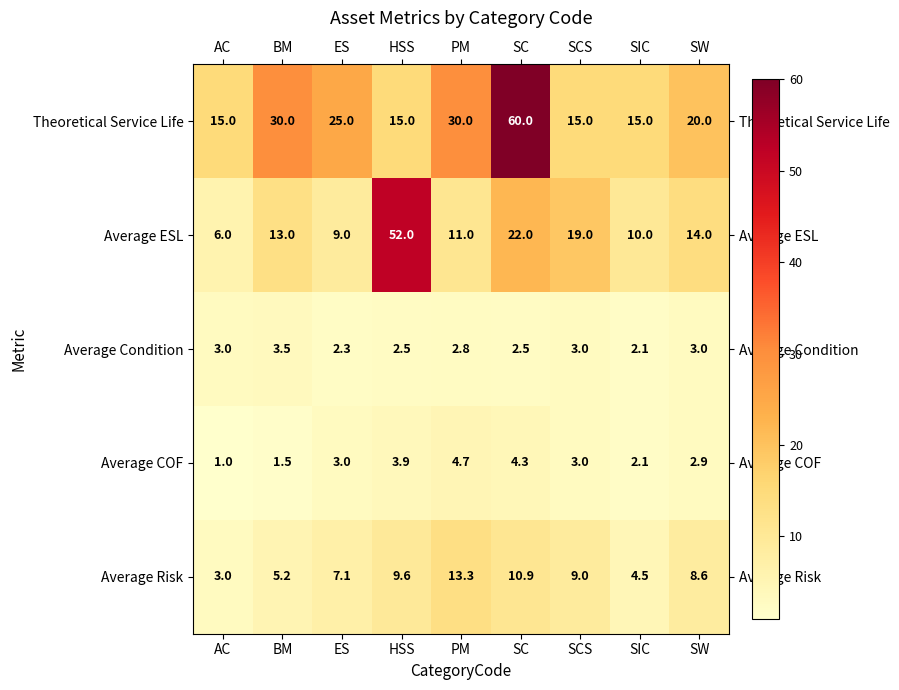

The Average COF series shows 2.9 at SW. True or false?

True